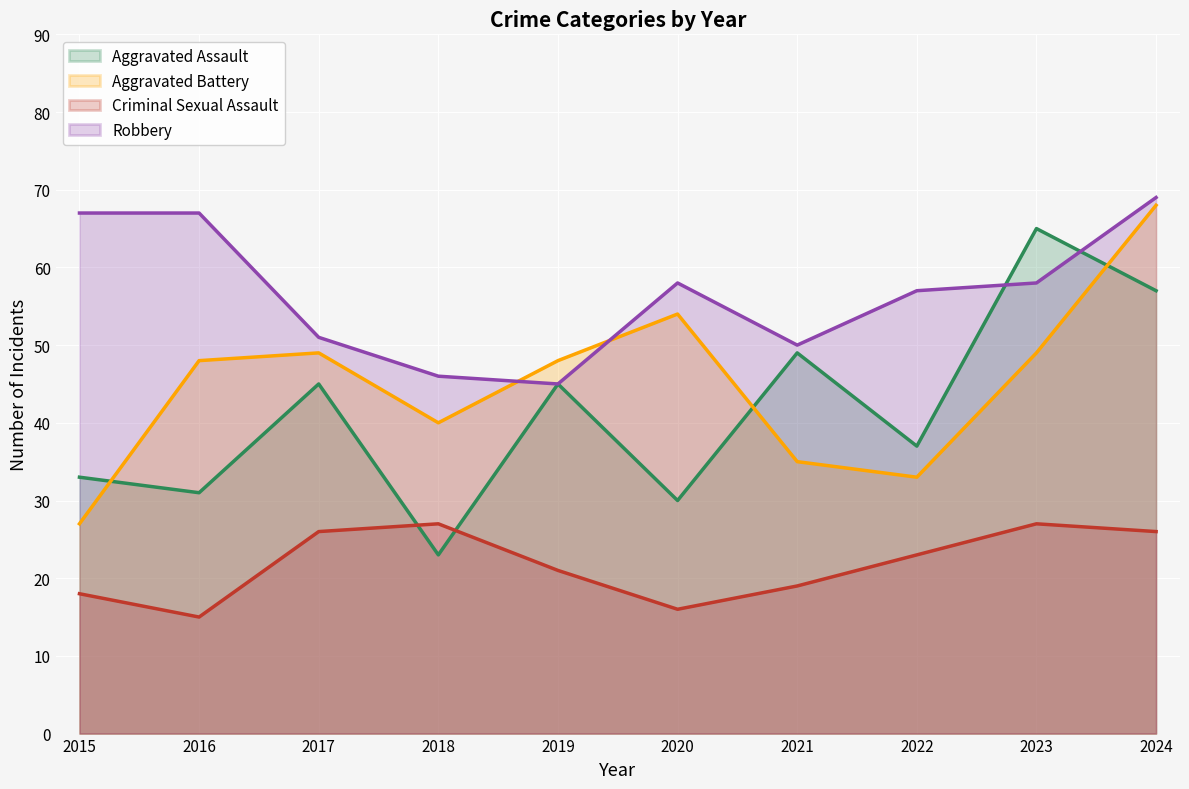

What value does the Aggravated Battery series have at 2022, to the nearest 10?

30